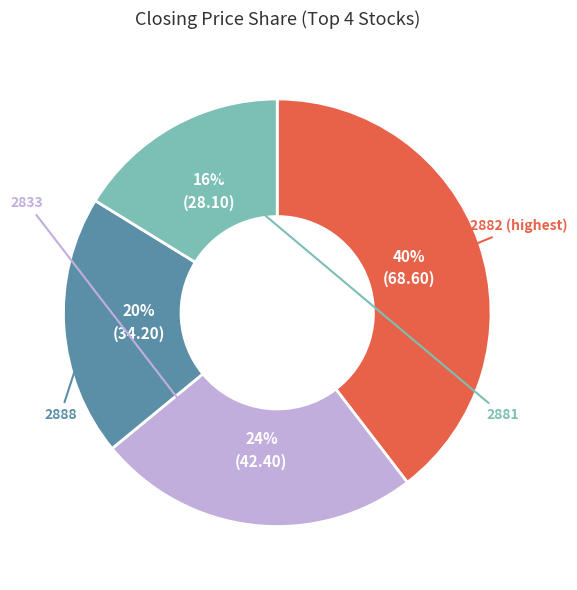

Is there a majority slice in this chart?

No